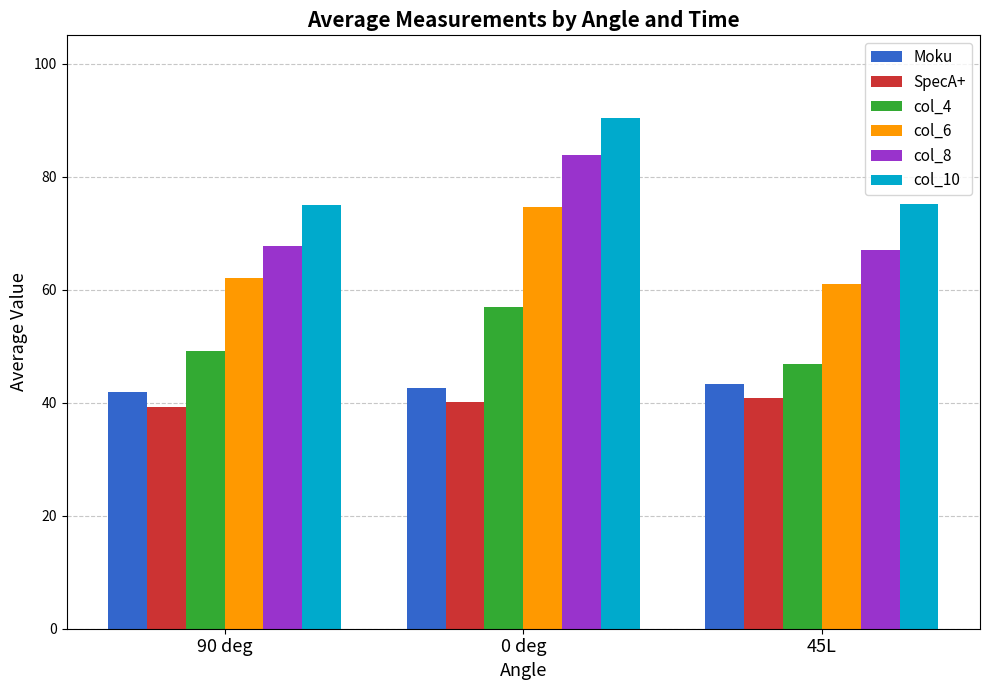

Is it true that col_6 equals 74.6 at 0 deg?

True